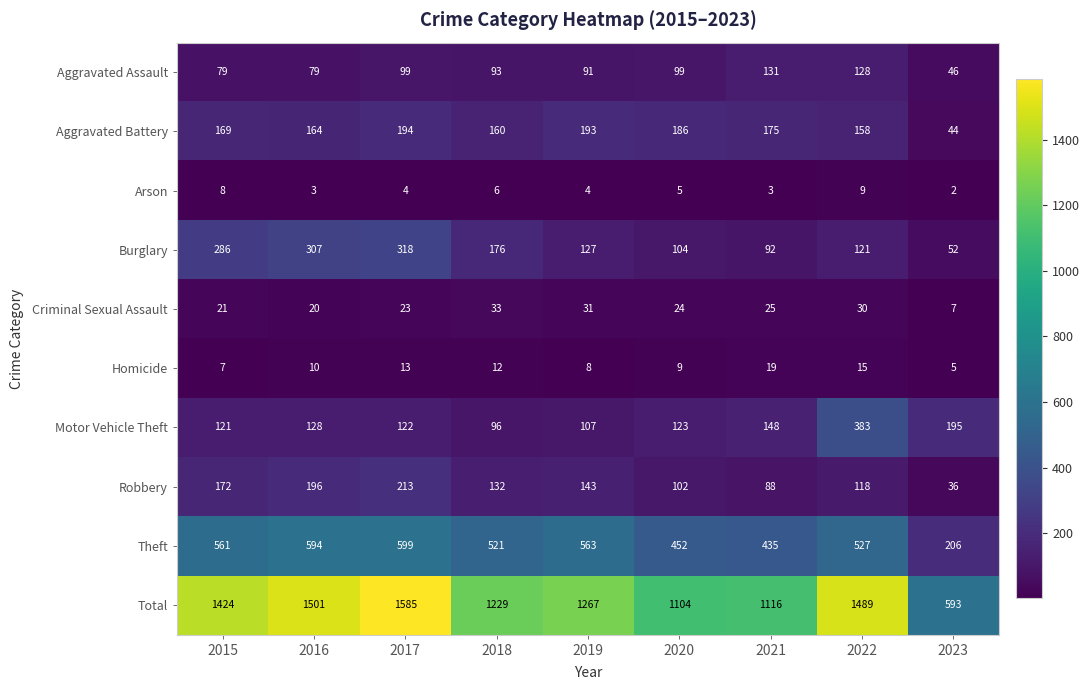

List the series in order of their peak value, highest first.

Total, Theft, Motor Vehicle Theft, Burglary, Robbery, Aggravated Battery, Aggravated Assault, Criminal Sexual Assault, Homicide, Arson